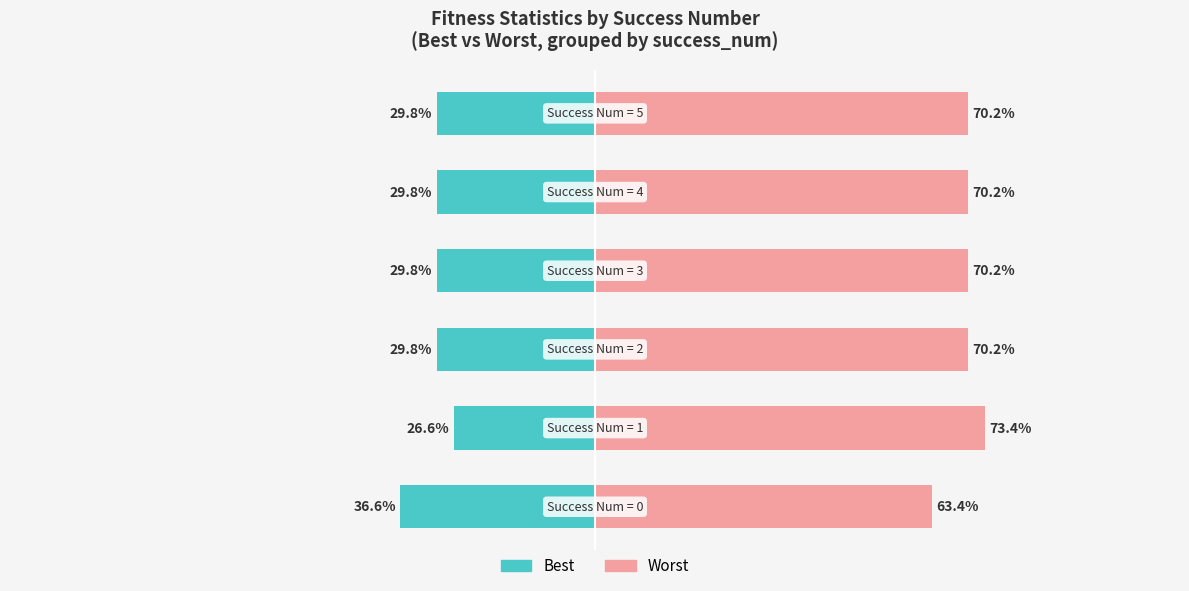

How many groups of bars are there?

6